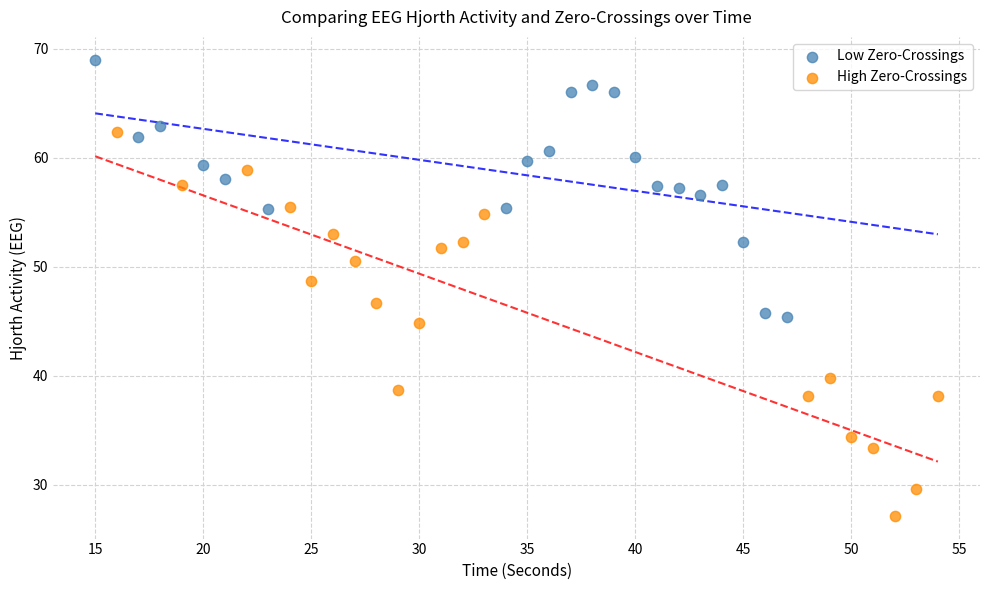

What are all the series names shown in the legend?

Low Zero-Crossings, High Zero-Crossings